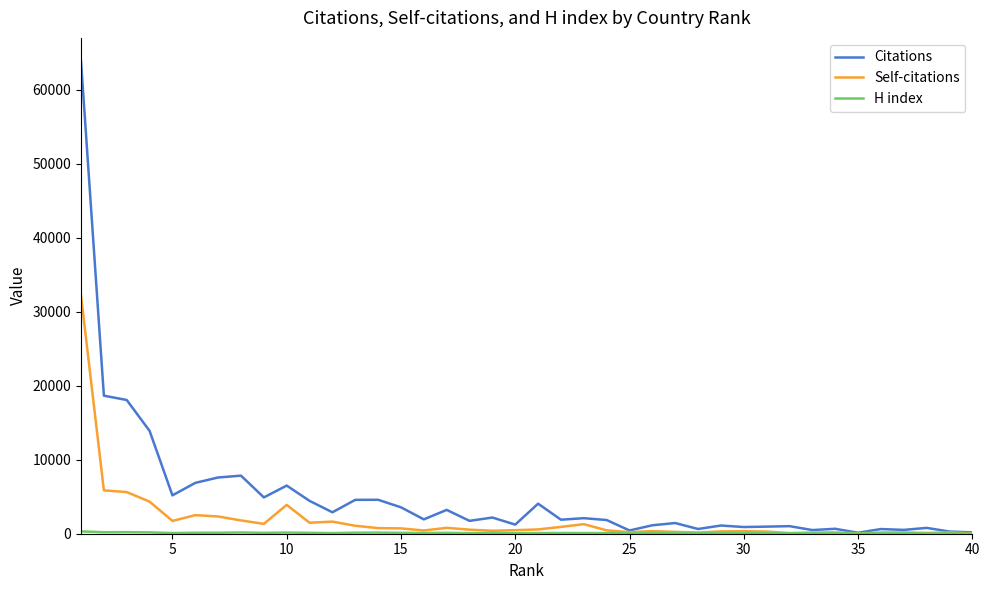

Which series has the widest spread of values?

Citations